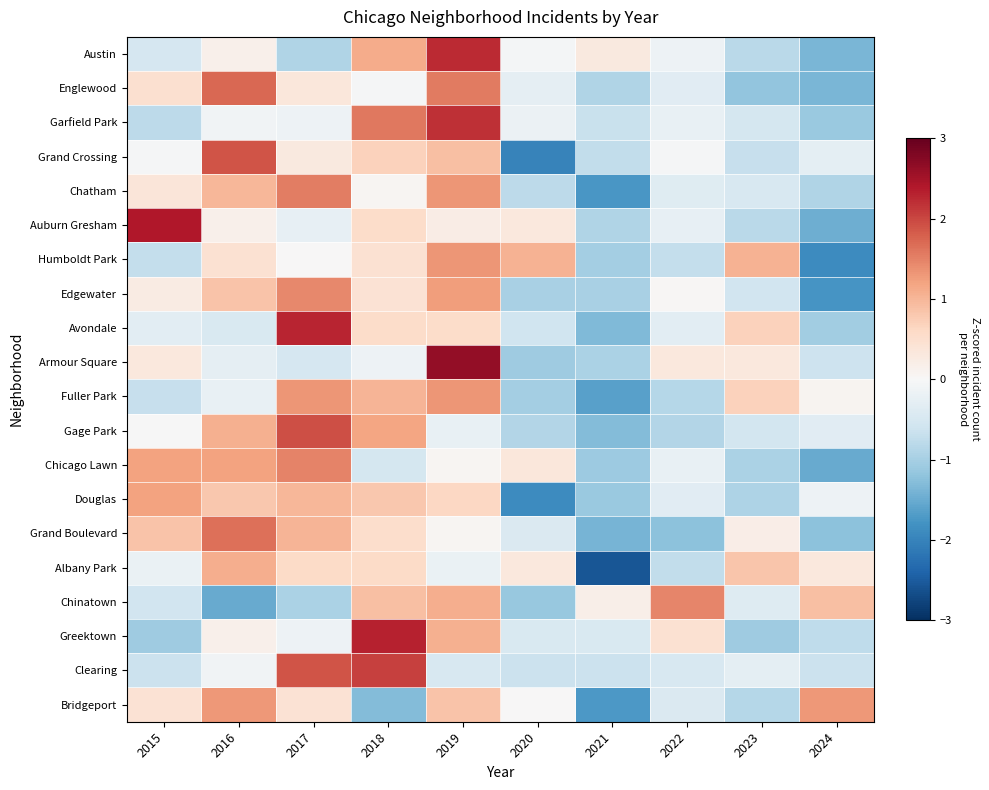

Reading left to right, transcribe all the data shown in this chart.

Austin: 2015=-0.5	2016=0.1	2017=-0.9	2018=1.1	2019=2.2	2020=-0.1	2021=0.3	2022=-0.2	2023=-0.8	2024=-1.4
Englewood: 2015=0.5	2016=1.7	2017=0.3	2018=-0.0	2019=1.6	2020=-0.3	2021=-0.9	2022=-0.3	2023=-1.2	2024=-1.4
Garfield Park: 2015=-0.8	2016=-0.1	2017=-0.2	2018=1.6	2019=2.2	2020=-0.2	2021=-0.7	2022=-0.2	2023=-0.5	2024=-1.1
Grand Crossing: 2015=-0.0	2016=1.9	2017=0.3	2018=0.7	2019=0.9	2020=-2.0	2021=-0.7	2022=-0.0	2023=-0.7	2024=-0.3
Chatham: 2015=0.4	2016=1.0	2017=1.5	2018=0.1	2019=1.3	2020=-0.8	2021=-1.7	2022=-0.4	2023=-0.5	2024=-0.9
Auburn Gresham: 2015=2.4	2016=0.2	2017=-0.2	2018=0.6	2019=0.2	2020=0.3	2021=-0.9	2022=-0.2	2023=-0.8	2024=-1.5
Humboldt Park: 2015=-0.7	2016=0.5	2017=0.0	2018=0.5	2019=1.3	2020=1.0	2021=-1.0	2022=-0.7	2023=1.0	2024=-1.9
Edgewater: 2015=0.2	2016=0.8	2017=1.5	2018=0.4	2019=1.3	2020=-1.0	2021=-1.0	2022=0.0	2023=-0.6	2024=-1.8
Avondale: 2015=-0.3	2016=-0.5	2017=2.3	2018=0.6	2019=0.6	2020=-0.6	2021=-1.3	2022=-0.3	2023=0.7	2024=-1.0
Armour Square: 2015=0.3	2016=-0.3	2017=-0.5	2018=-0.2	2019=2.6	2020=-1.1	2021=-1.0	2022=0.3	2023=0.3	2024=-0.6
Fuller Park: 2015=-0.7	2016=-0.2	2017=1.3	2018=1.0	2019=1.3	2020=-1.0	2021=-1.6	2022=-0.9	2023=0.7	2024=0.1
Gage Park: 2015=-0.0	2016=1.1	2017=1.9	2018=1.2	2019=-0.2	2020=-0.9	2021=-1.3	2022=-0.9	2023=-0.6	2024=-0.3
Chicago Lawn: 2015=1.2	2016=1.2	2017=1.5	2018=-0.5	2019=0.1	2020=0.3	2021=-1.1	2022=-0.2	2023=-0.9	2024=-1.5
Douglas: 2015=1.2	2016=0.8	2017=1.0	2018=0.8	2019=0.6	2020=-1.9	2021=-1.1	2022=-0.3	2023=-0.9	2024=-0.2
Grand Boulevard: 2015=0.9	2016=1.7	2017=1.0	2018=0.5	2019=0.0	2020=-0.4	2021=-1.4	2022=-1.2	2023=0.2	2024=-1.2
Albany Park: 2015=-0.2	2016=1.1	2017=0.6	2018=0.6	2019=-0.2	2020=0.3	2021=-2.6	2022=-0.7	2023=0.8	2024=0.3
Chinatown: 2015=-0.6	2016=-1.5	2017=-0.9	2018=0.9	2019=1.1	2020=-1.1	2021=0.2	2022=1.5	2023=-0.4	2024=0.9
Greektown: 2015=-1.1	2016=0.2	2017=-0.2	2018=2.3	2019=1.1	2020=-0.5	2021=-0.5	2022=0.5	2023=-1.1	2024=-0.8
Clearing: 2015=-0.7	2016=-0.1	2017=1.9	2018=2.1	2019=-0.5	2020=-0.7	2021=-0.7	2022=-0.5	2023=-0.3	2024=-0.7
Bridgeport: 2015=0.4	2016=1.3	2017=0.4	2018=-1.3	2019=0.9	2020=0.0	2021=-1.7	2022=-0.4	2023=-0.9	2024=1.3